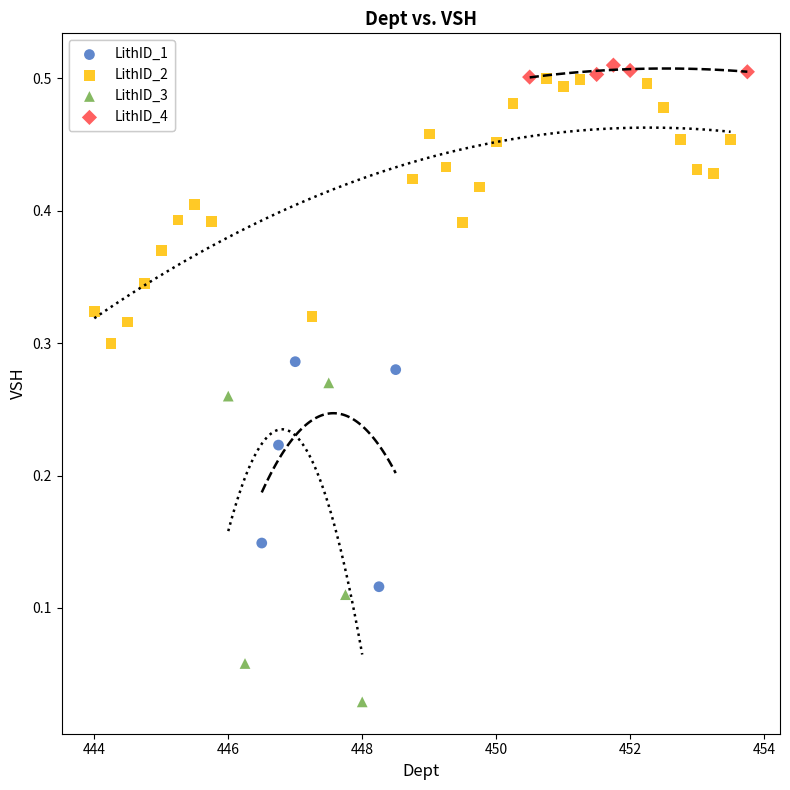

Which series reaches the minimum Y coordinate?

LithID_3